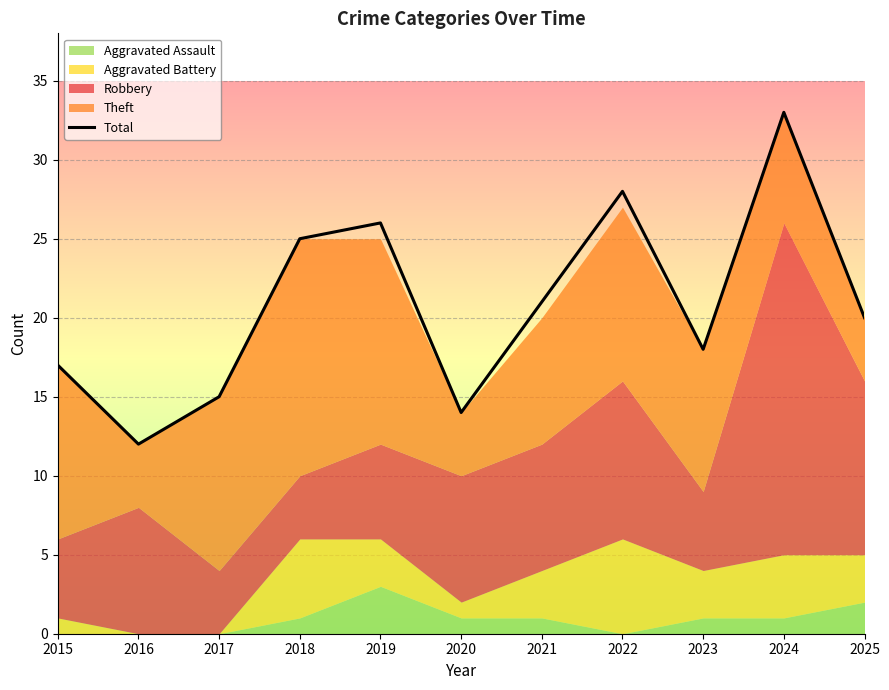

What is the approximate value at 2024, to the nearest 5?

35